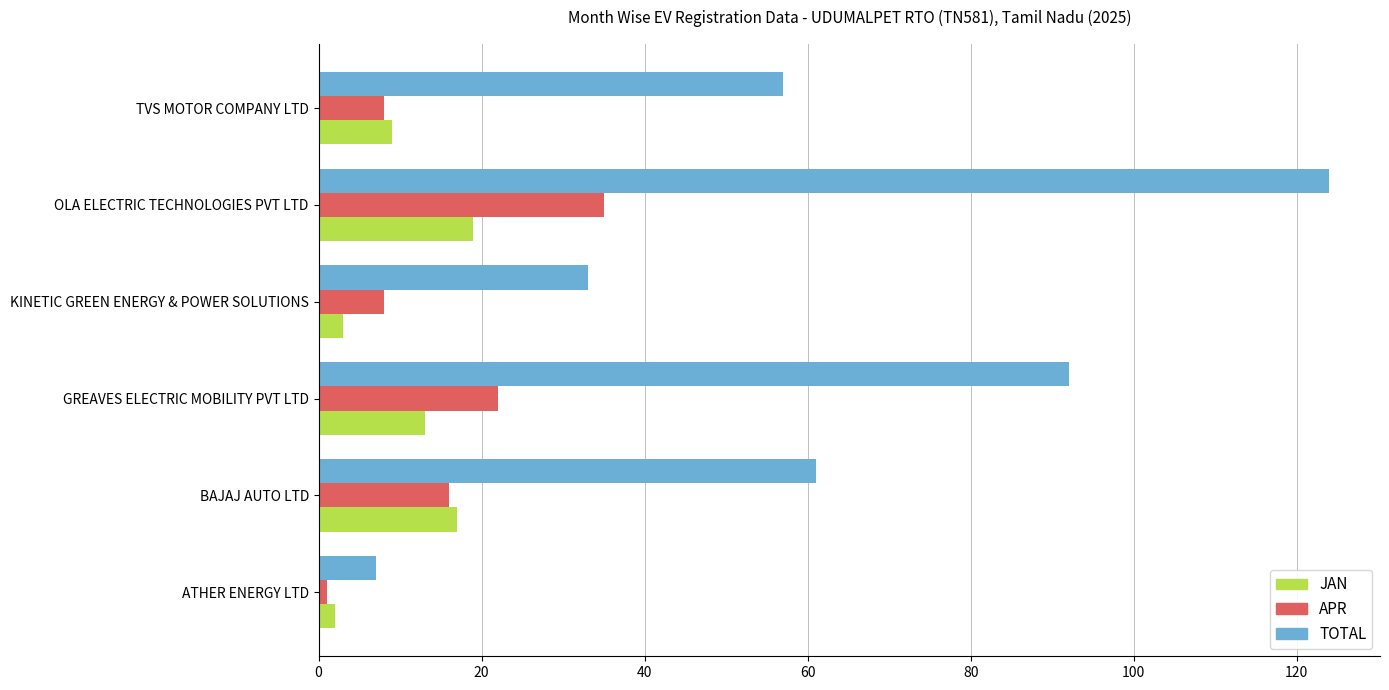

What is the minimum value for JAN?

2